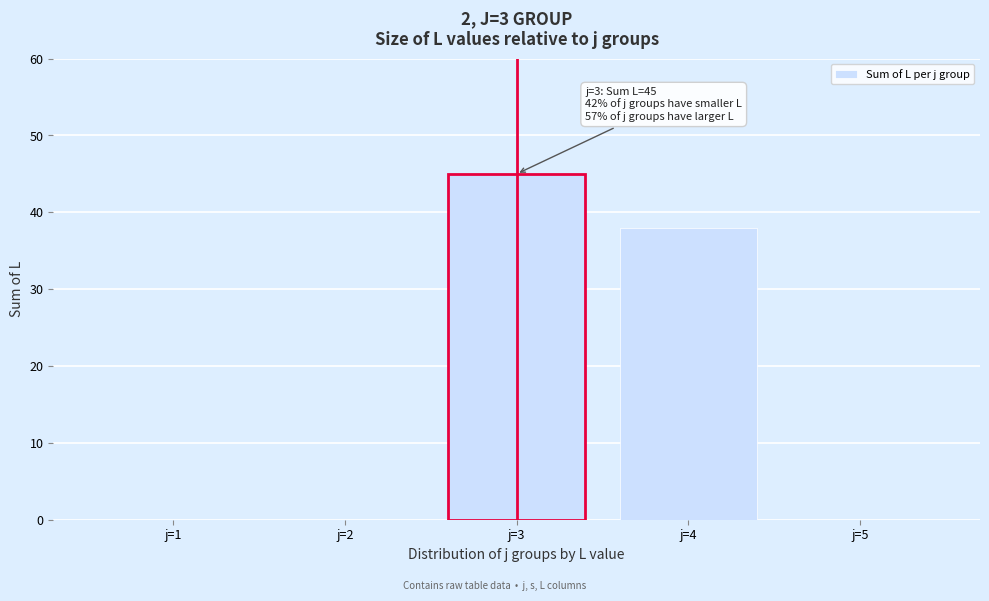

Reading left to right, transcribe all the data shown in this chart.

j=1=0	j=2=0	j=3=45	j=4=38	j=5=0